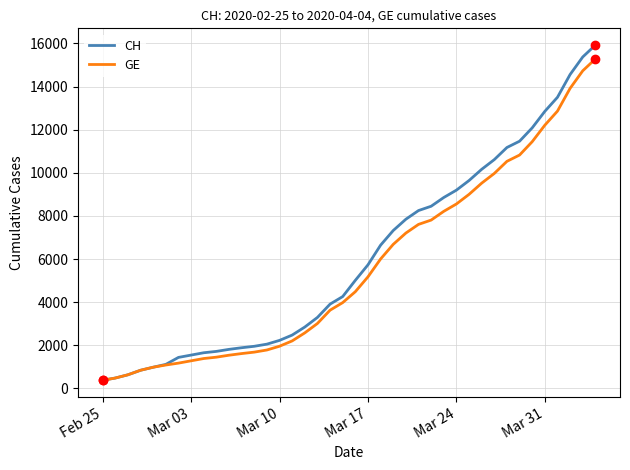

What is the maximum value shown in the chart?

15926